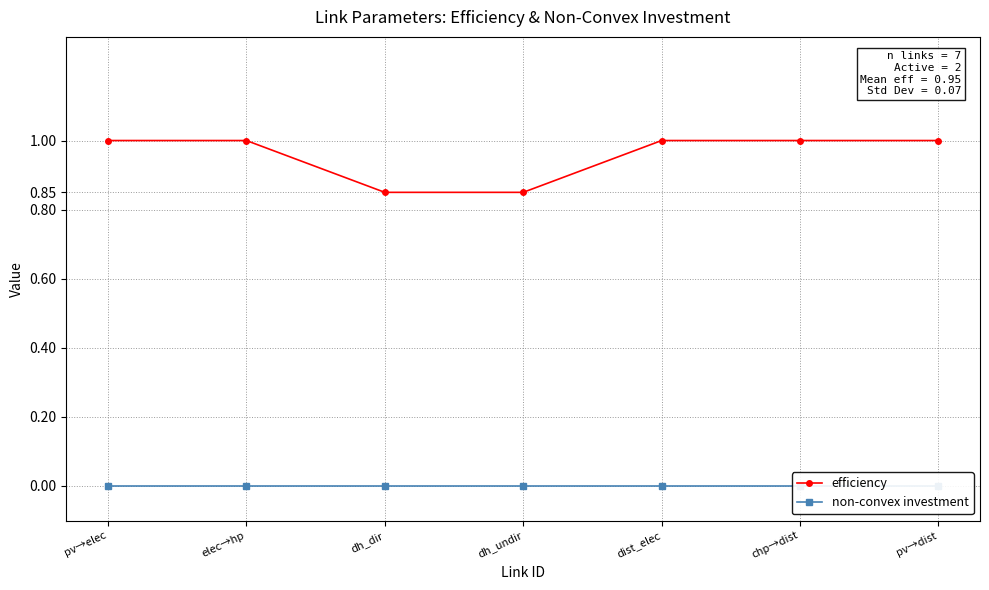

How many data points does each series have?

7